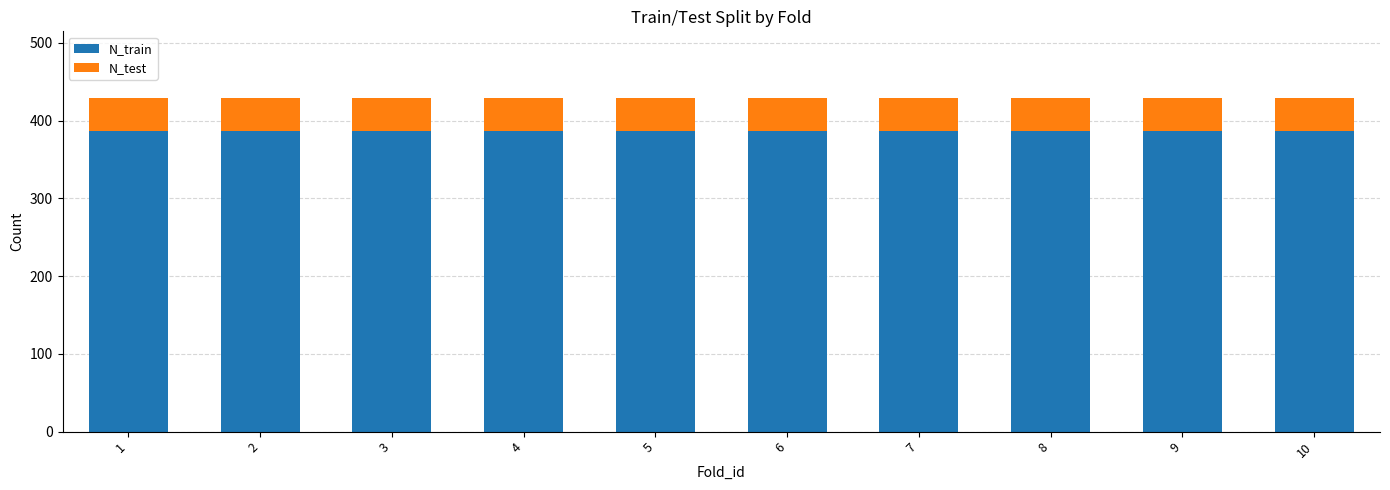

Are the bars grouped side by side (vs. stacked)?

No